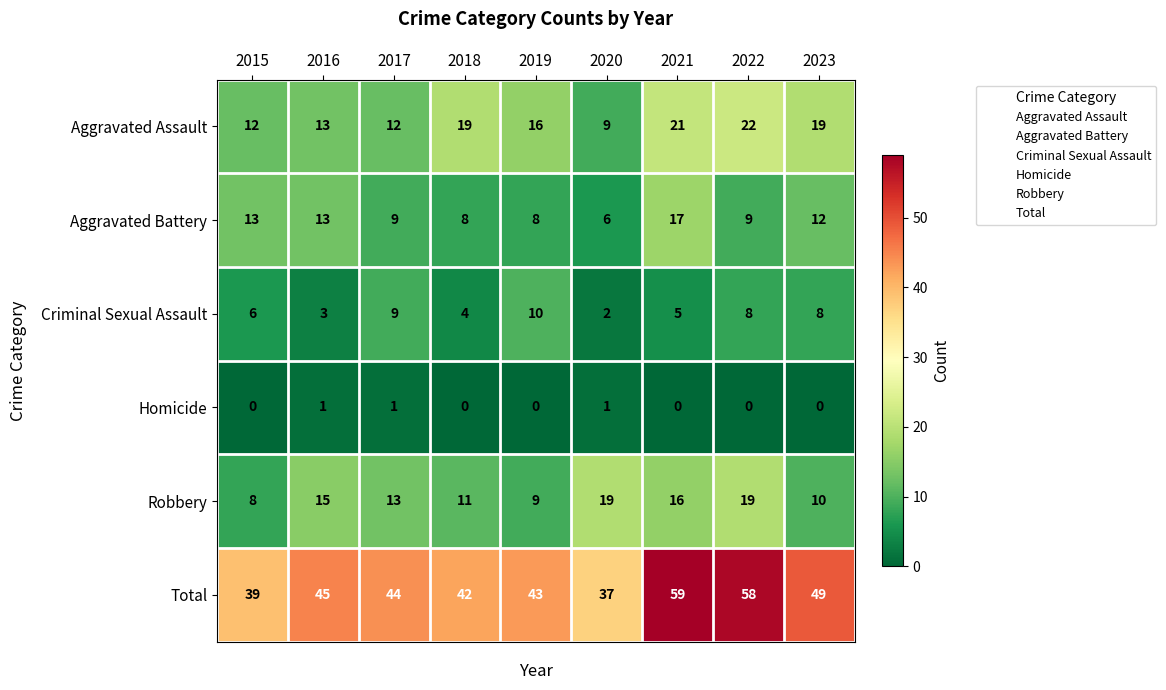

How many values in the Homicide series exceed 0?

3